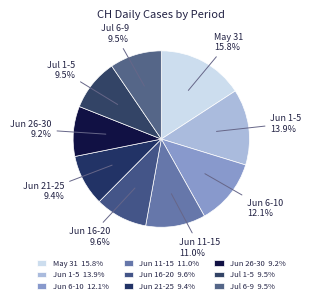

Does any single category account for the majority?

No